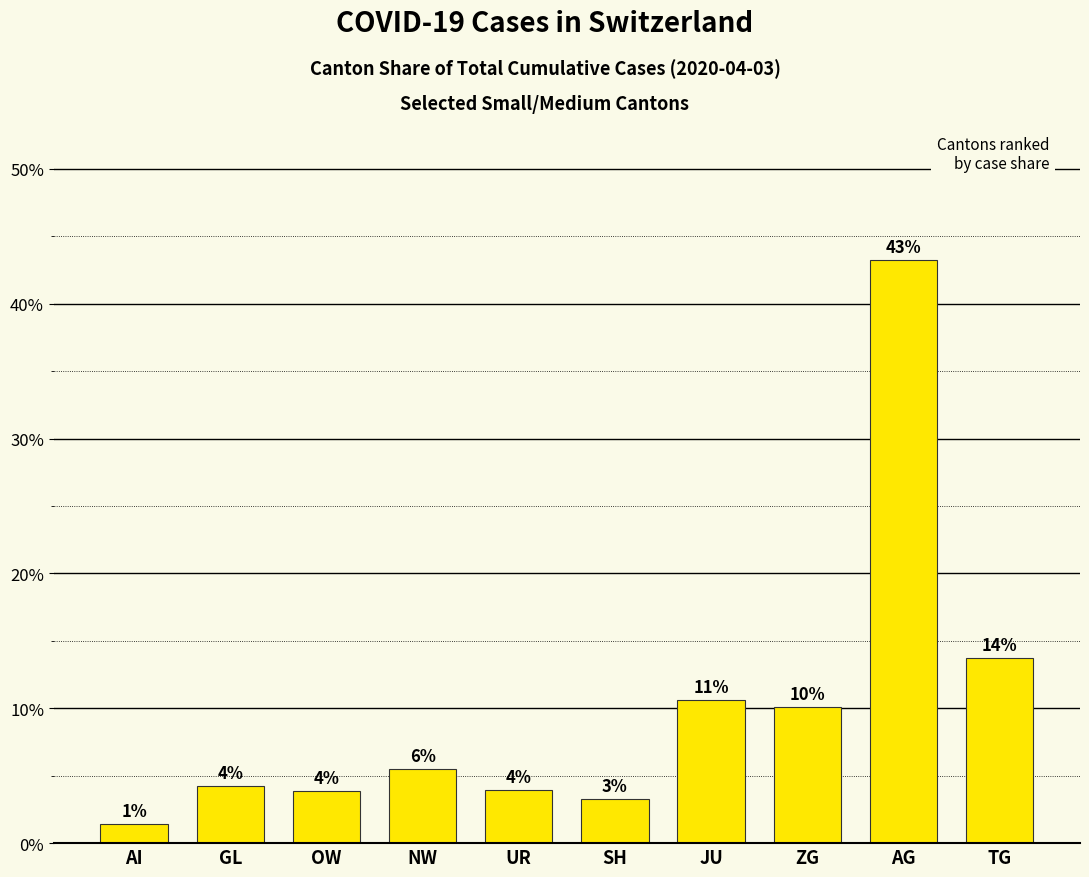

Reading left to right, transcribe all the data shown in this chart.

1.5	4.2	3.9	5.5	3.9	3.2	10.6	10.1	43.3	13.8